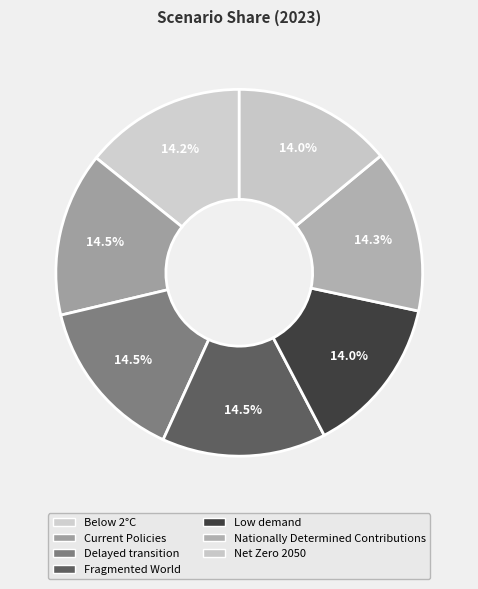

What is the total percentage of Nationally Determined Contributions and Below 2°C?

28.6%